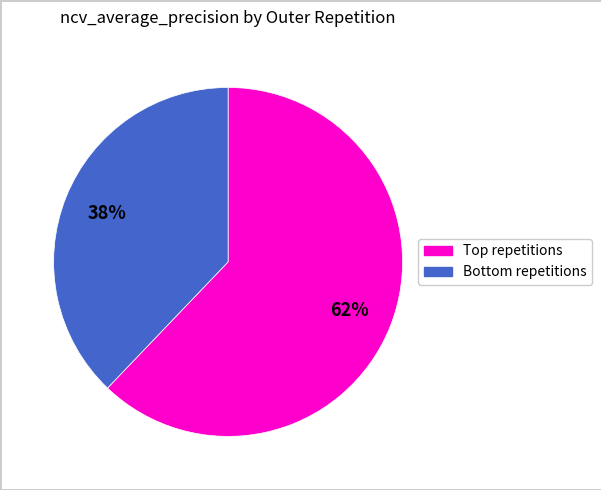

To the nearest percent, what is the difference between the largest and smallest slice percentages?

24%